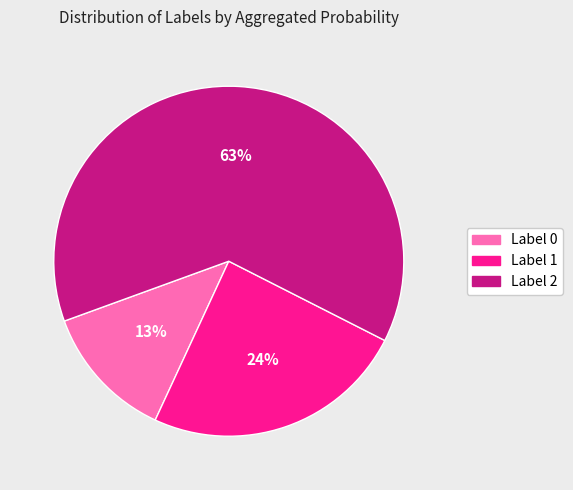

Is there any slice that represents more than half of the pie?

Yes